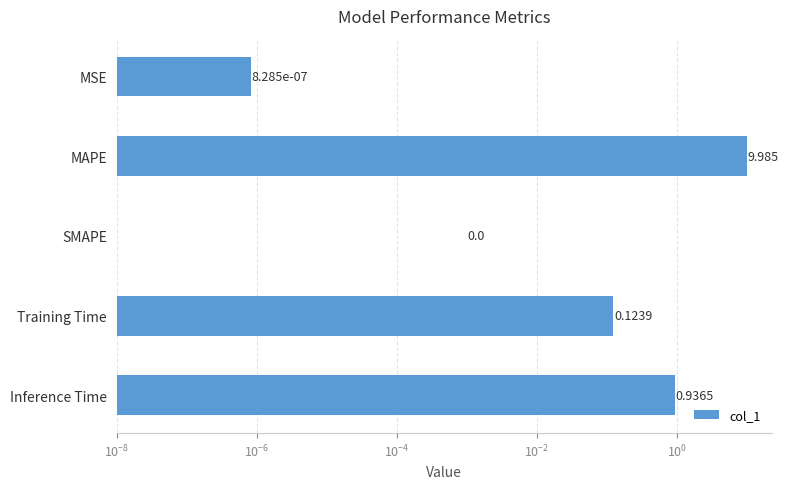

The value at MAPE is 17.0. True or false?

False